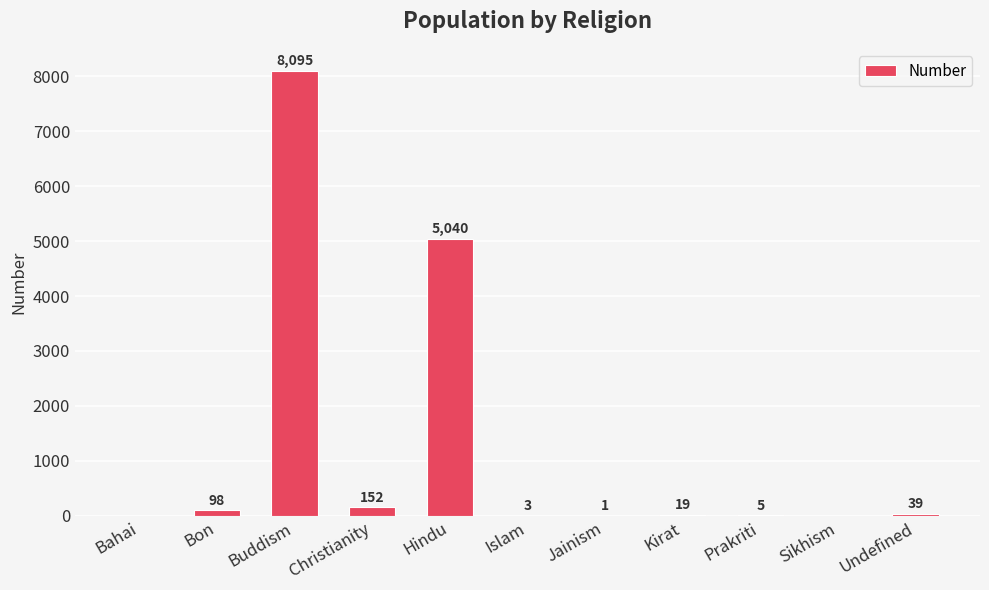

What is the sum of the values at Islam and Prakriti?

8